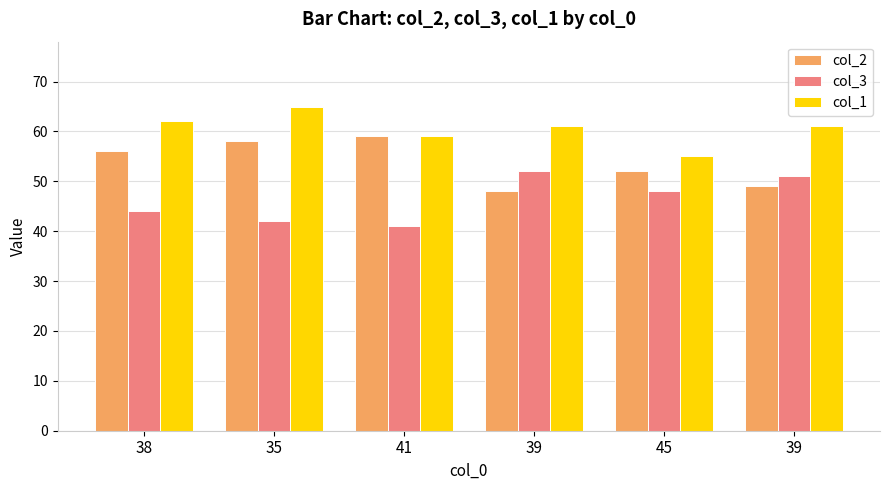

What is the label of the 5th bar from the right?

35